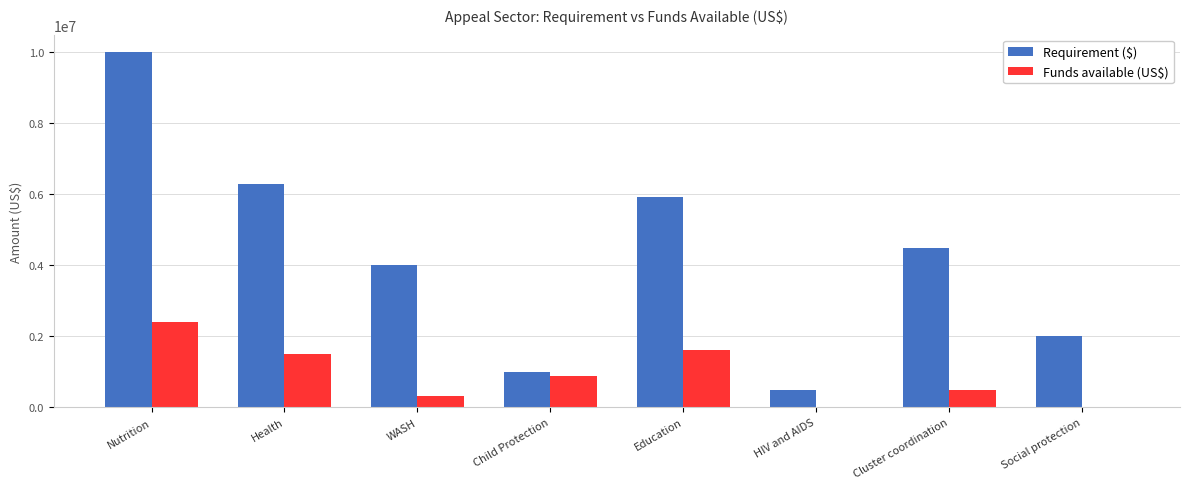

How many categories are shown in the chart?

8